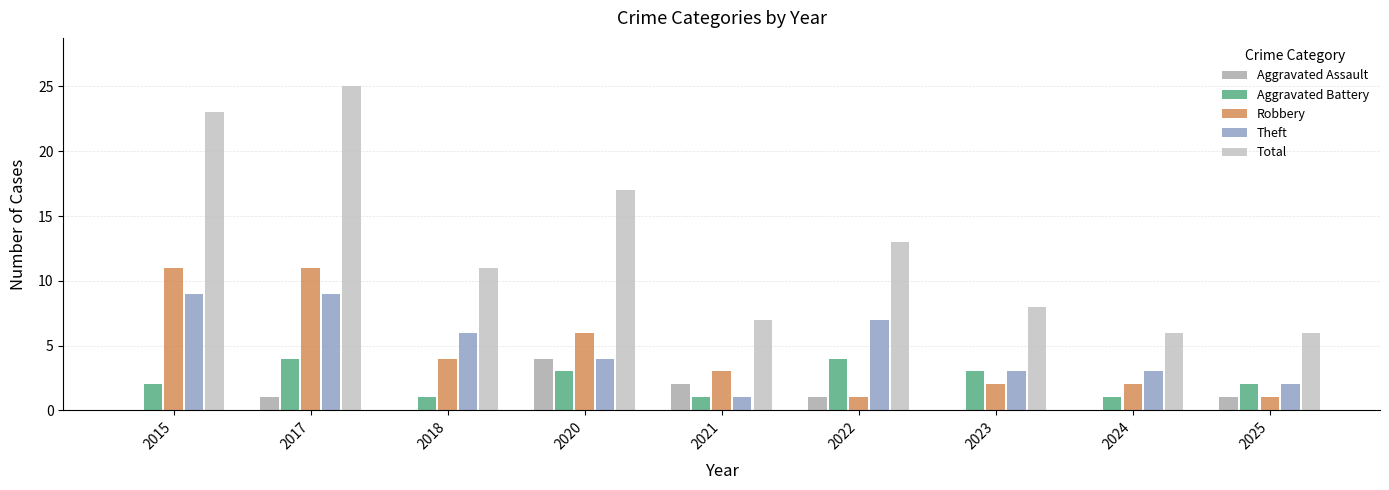

What is the sum of the Aggravated Battery values at 2015 and 2025?

4